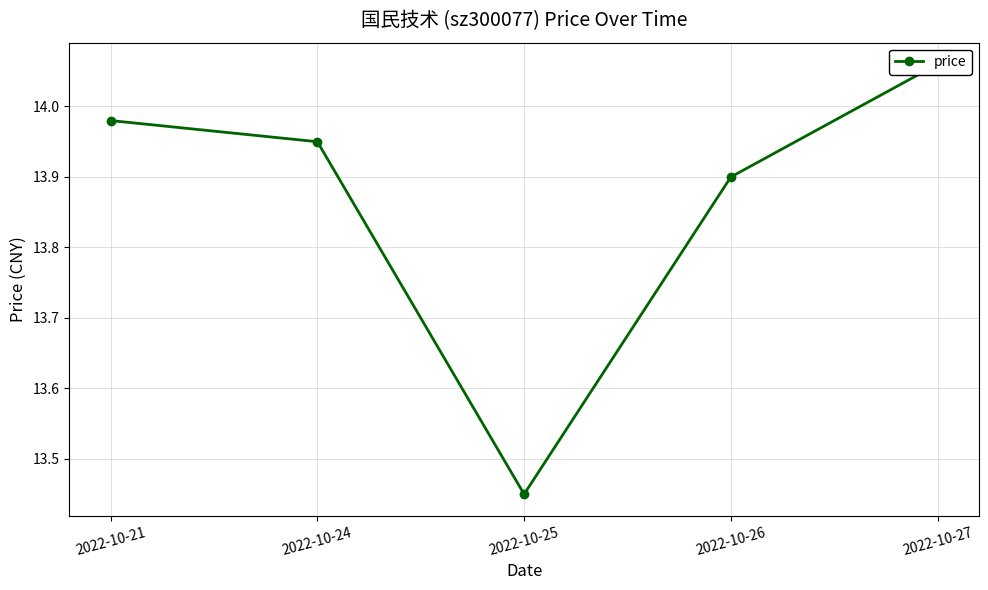

What is the difference between the second highest and second lowest values?

0.1